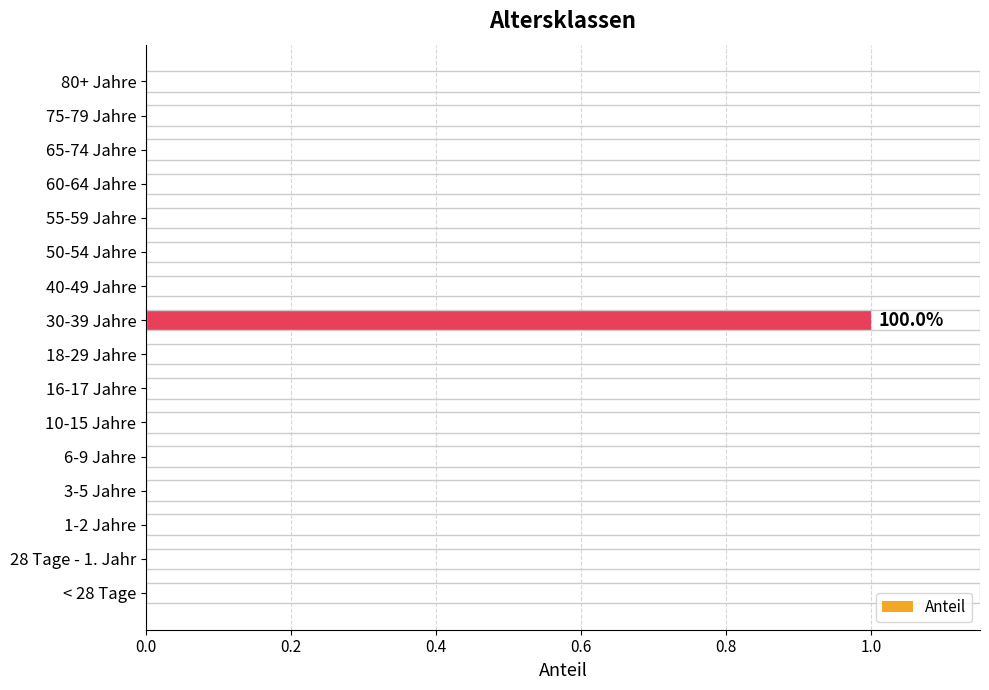

True or false: the data shows 0 at 6-9 Jahre.

True